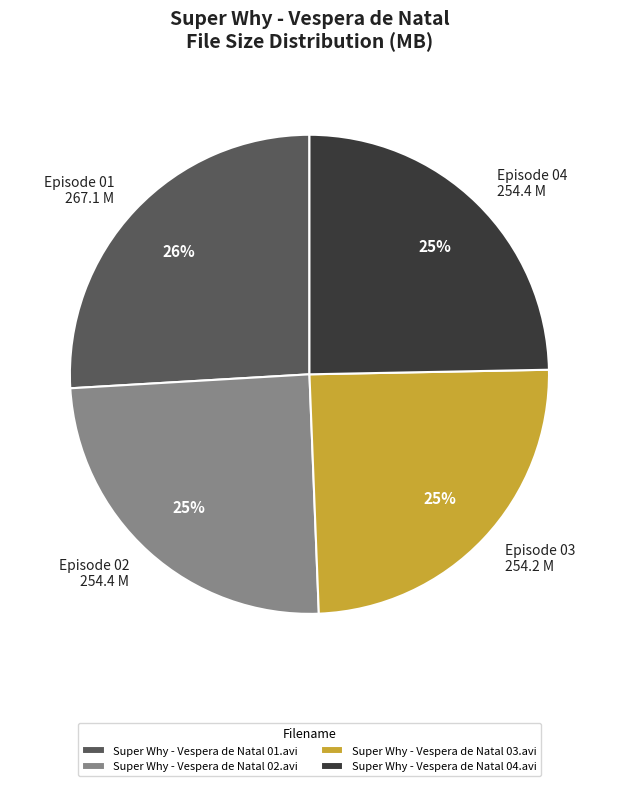

Is it true that Super Why - Vespera de Natal 01.avi is 26% of the pie?

True